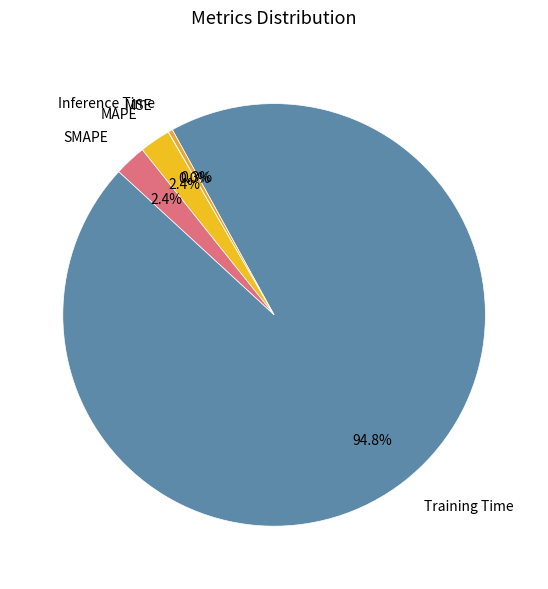

Which category accounts for the majority?

Training Time